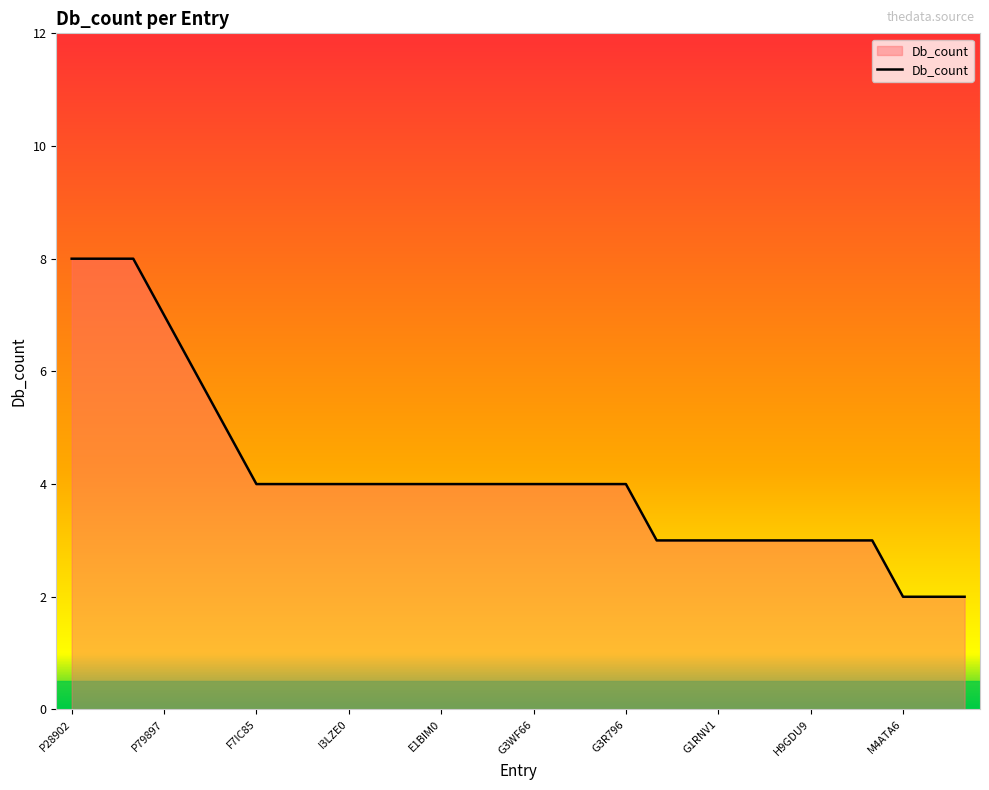

What is the difference between the maximum and minimum values?

6